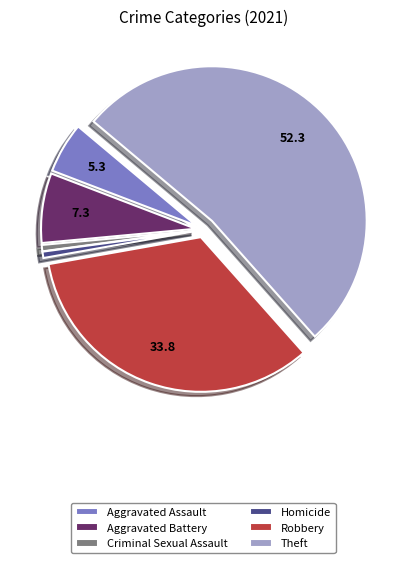

Which slice is the largest?

Theft